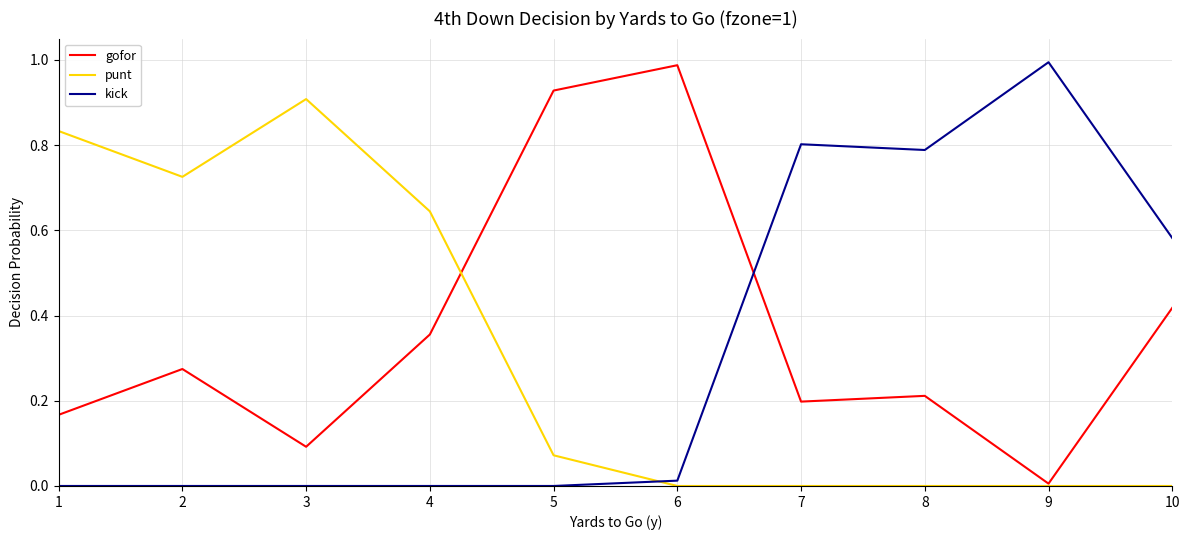

At which label does gofor reach its peak?

6